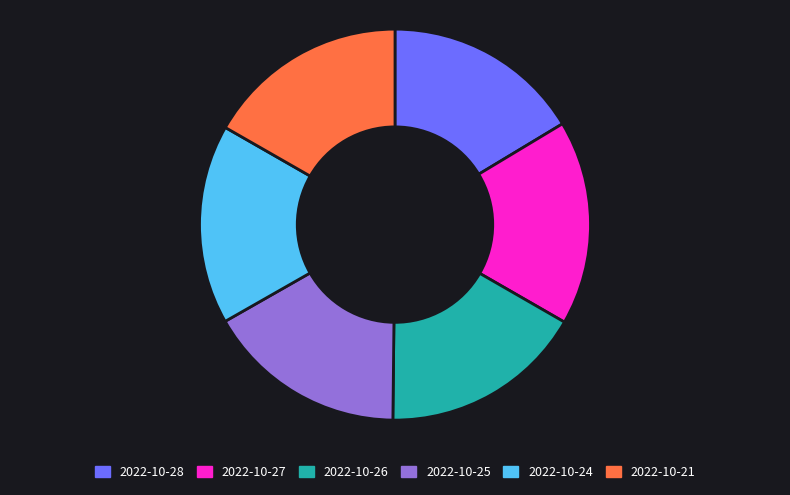

What is the ratio of the value at 2022-10-28 to the value at 2022-10-24?

1.0